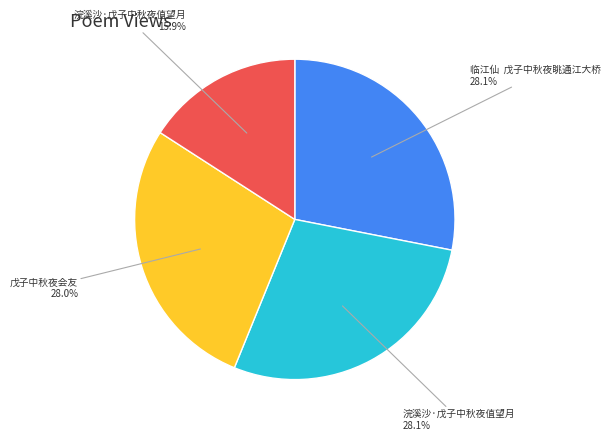

Is there any slice that represents more than half of the pie?

No